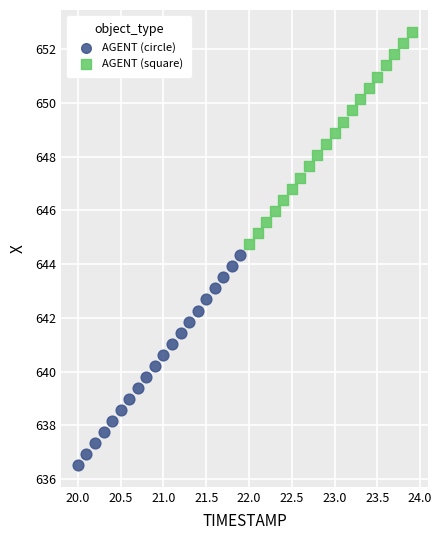

Which series has the largest Y range (max minus min)?

AGENT (square)